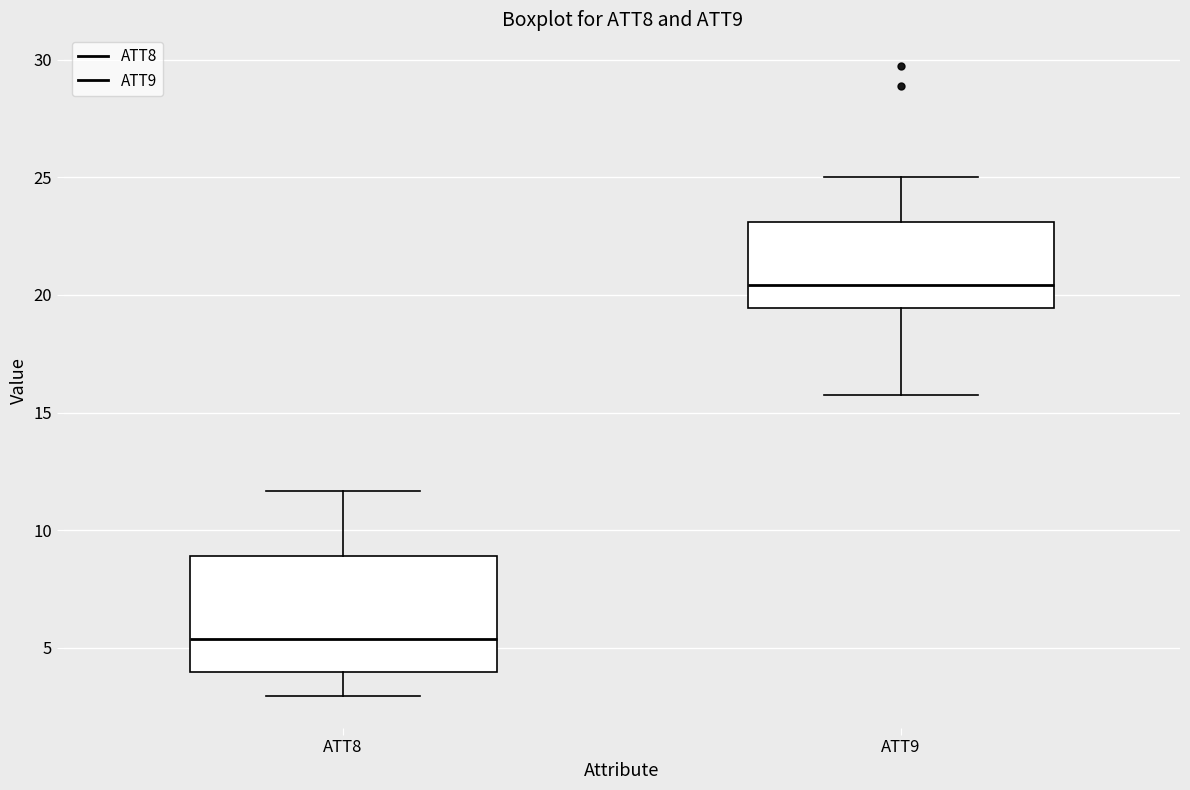

Reading left to right, read every box against the y-axis: the position of its median line, the range the box covers, and the ends of its whiskers. The values are not printed on the chart, so give them approximately, as read against the axis.

ATT8: median 5.5, box 4.0 to 9.0, whiskers 3.0 to 11.5
ATT9: median 20.5, box 19.5 to 23.0, whiskers 15.5 to 25.0